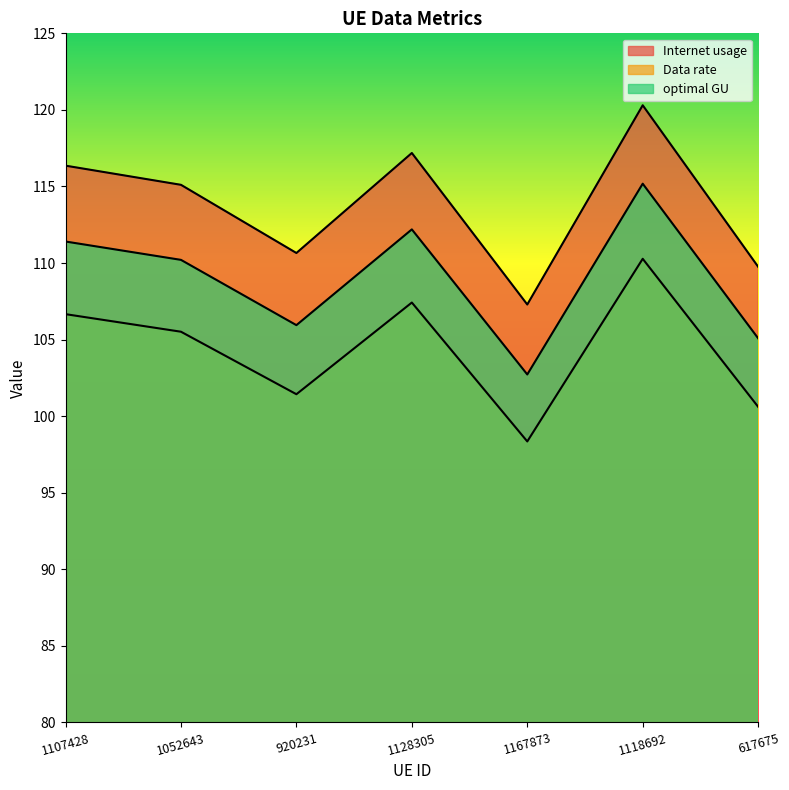

What is the difference between the maximum and minimum values in the optimal GU series?

11.9